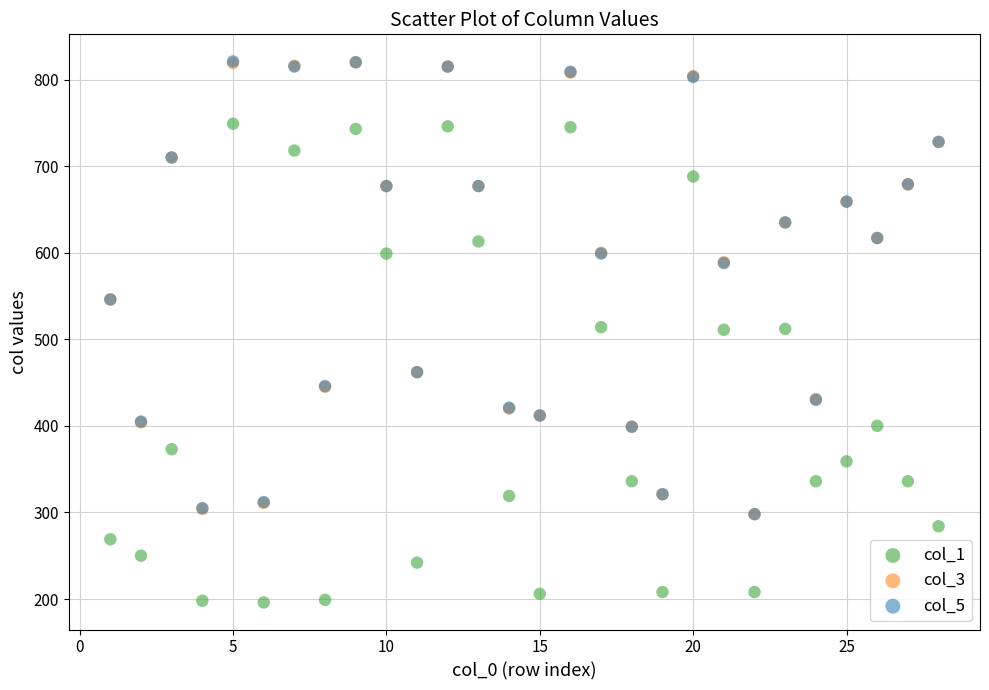

What are all the series names shown in the legend?

col_1, col_3, col_5